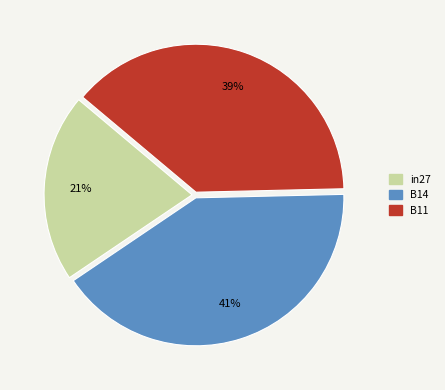

How many slices are in this pie chart?

3